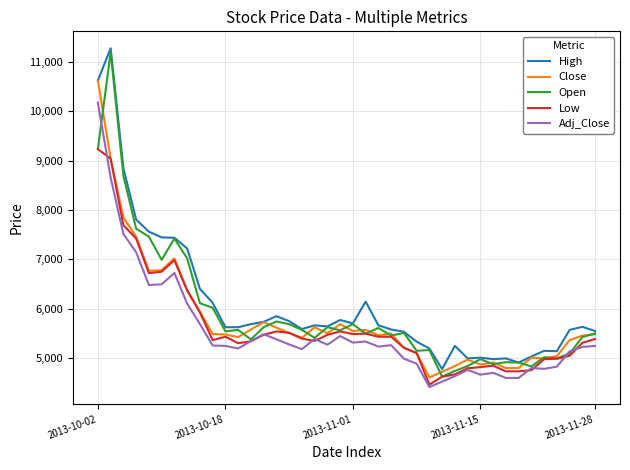

What is the highest value of the High series?

11269